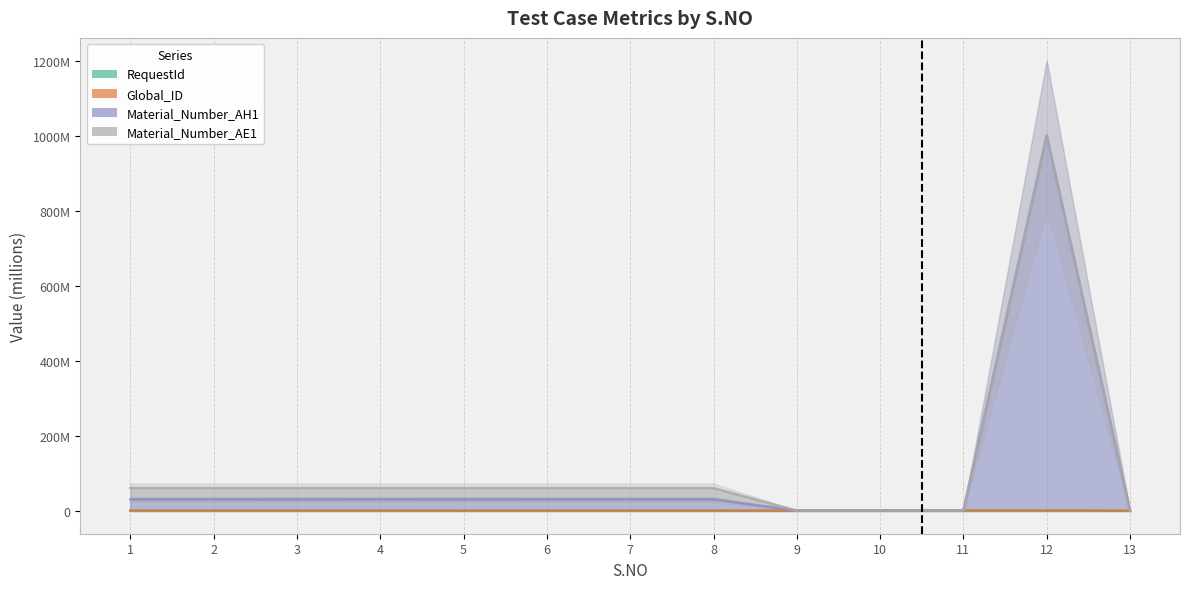

What is the maximum value shown in the chart?

1002.0